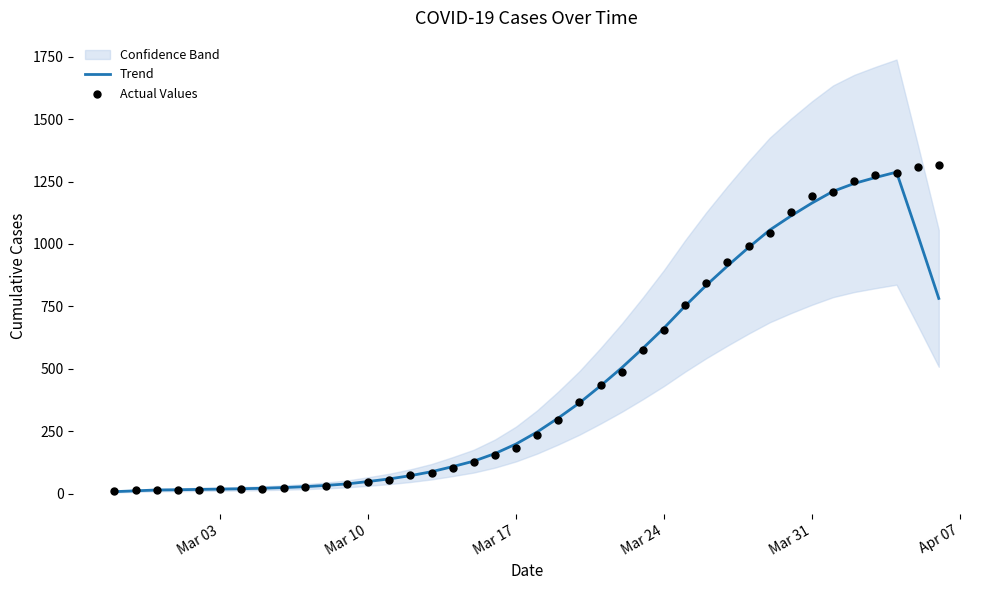

Is the value of Actual Values at 37 greater than the value of Trend at Mar 24?

Yes